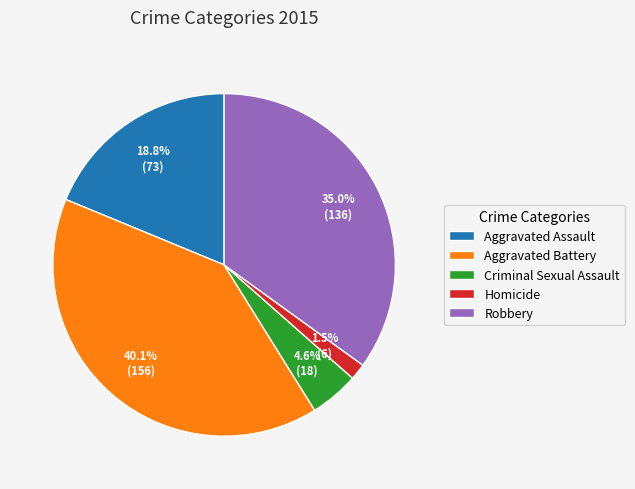

What is the smallest slice in the pie chart?

Homicide